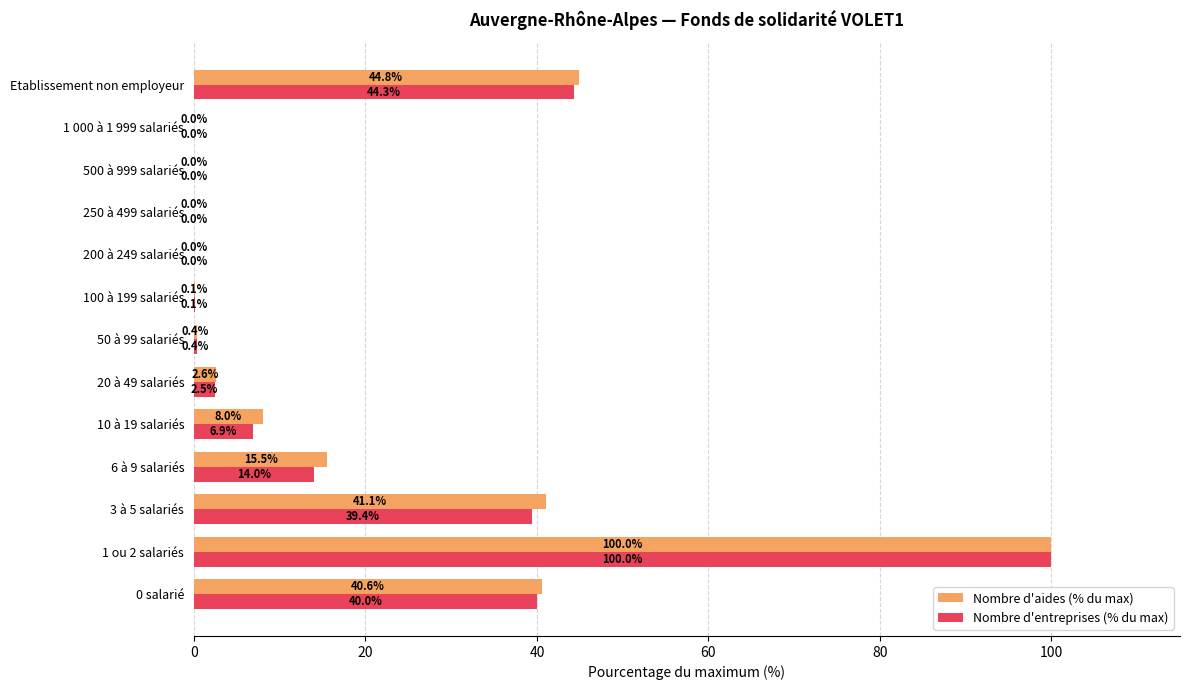

Which series changed the most between 0 salarié and 6 à 9 salariés?

Nombre d'entreprises (% du max)